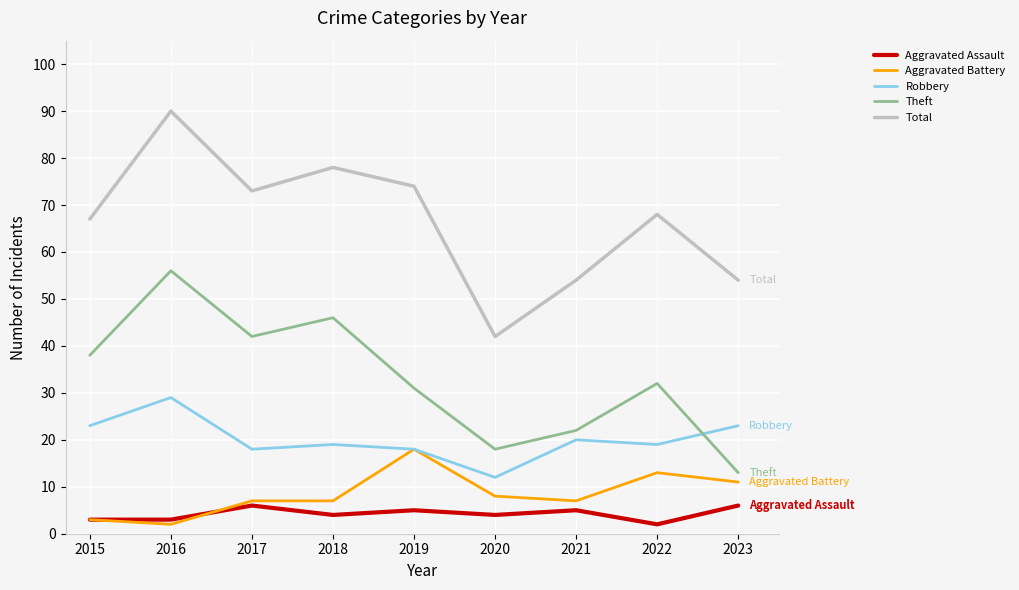

At how many categories does at least one series exceed 19?

9